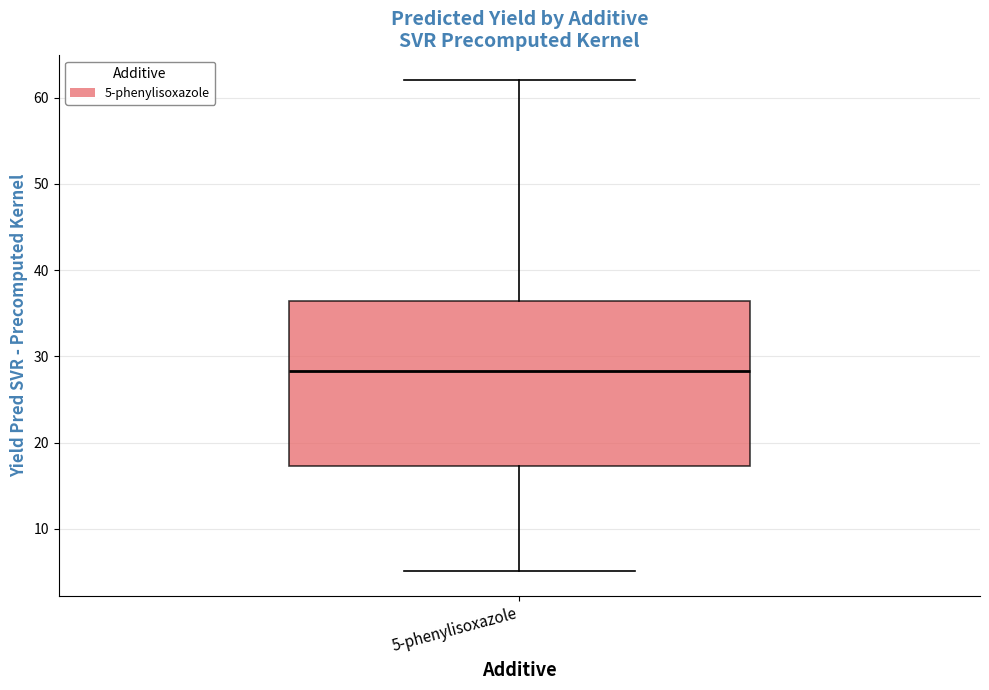

Read this box plot against the y-axis: the position of the median line, the range covered by the box, and the ends of both whiskers. The values are not printed on the chart, so give them approximately, as read against the axis.

median 28, box 17 to 36, whiskers 5 to 62